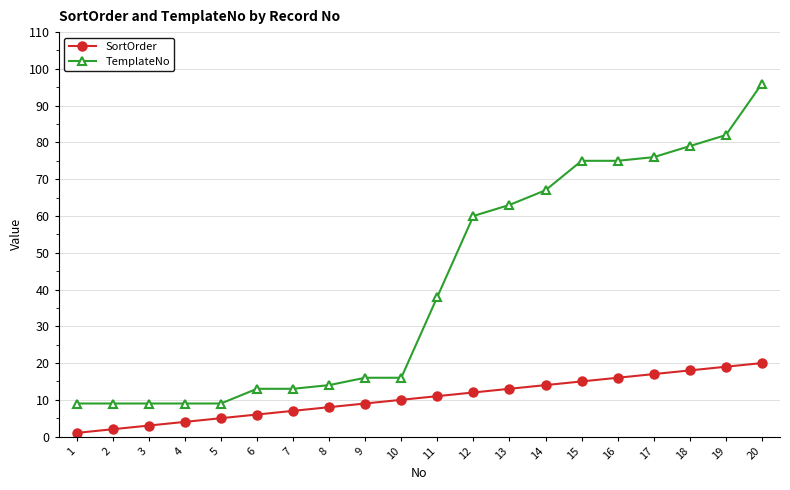

What is the average value of the TemplateNo series?

41